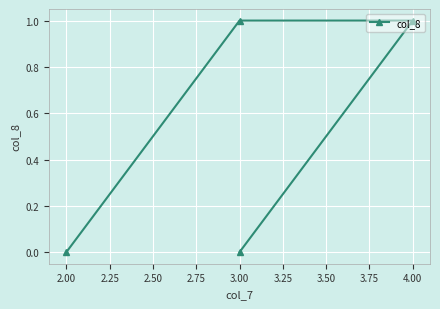

Is it true that the value at 4.00 is 1?

False